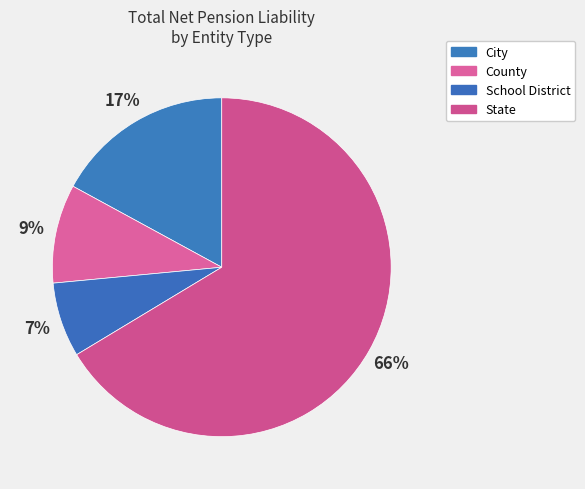

The State slice represents 53% of the pie. True or false?

False